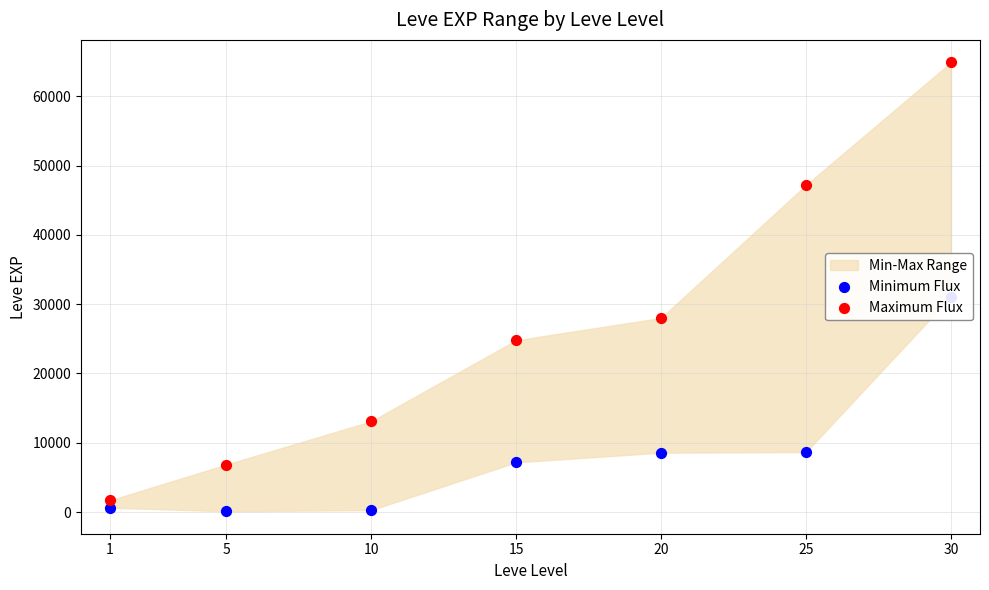

At which category is the sum across all series the highest?

30